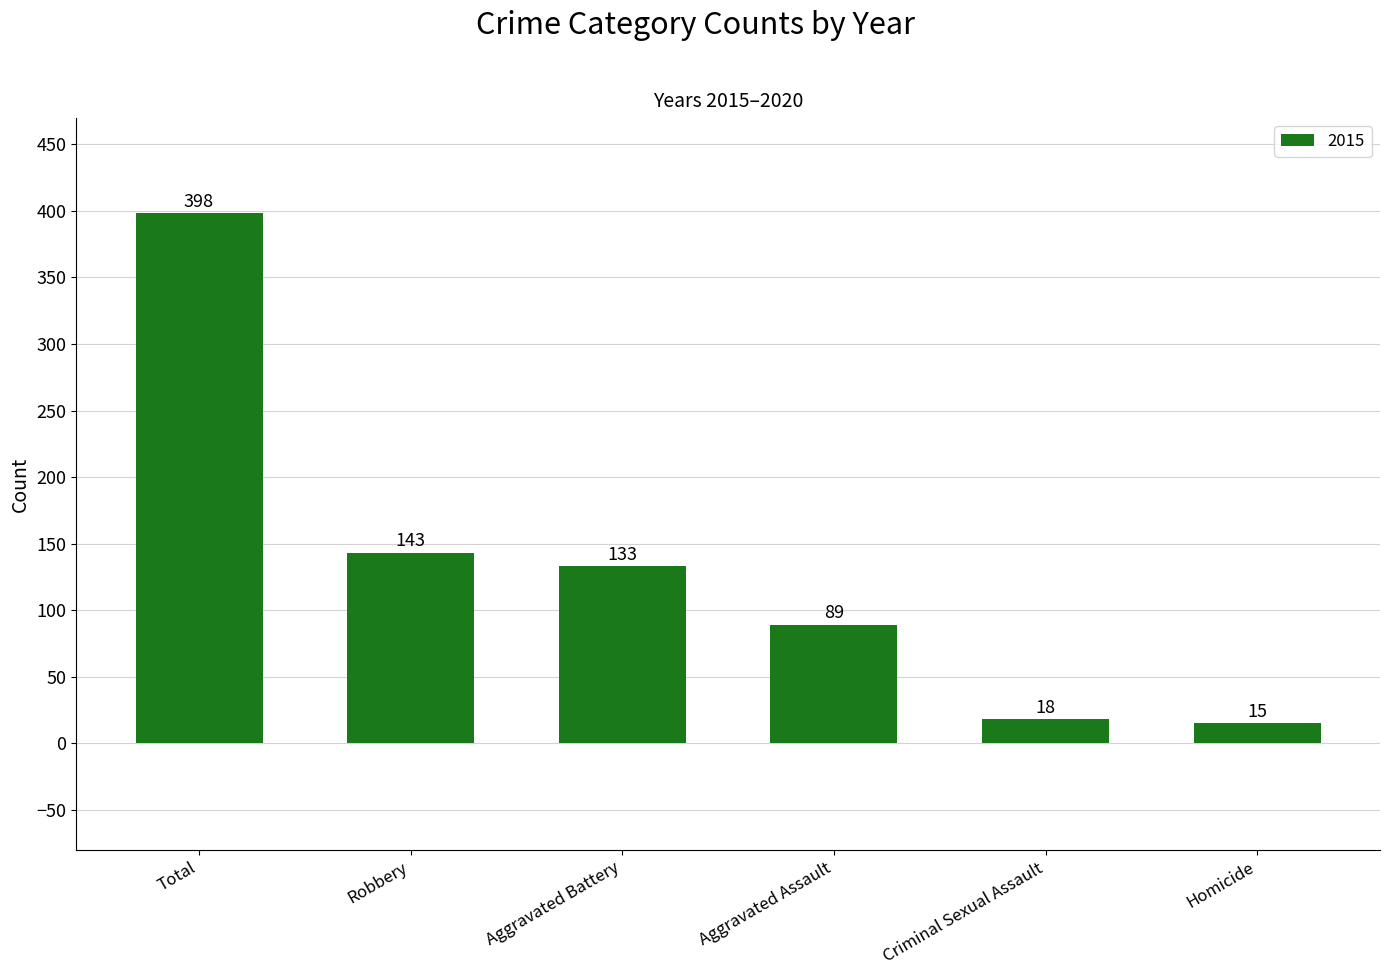

What is the ratio of the value at Aggravated Assault to the value at Criminal Sexual Assault?

4.9